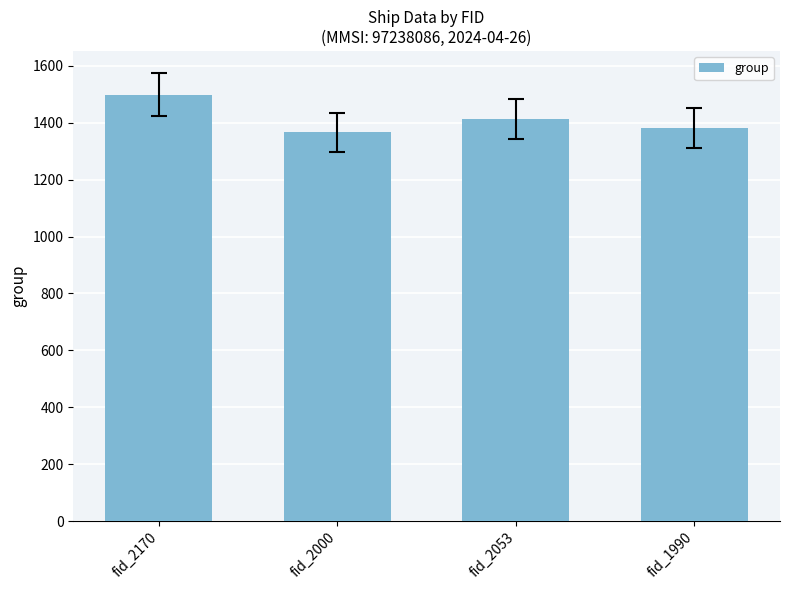

Where is the data nearest to the value 1433?

fid_2053